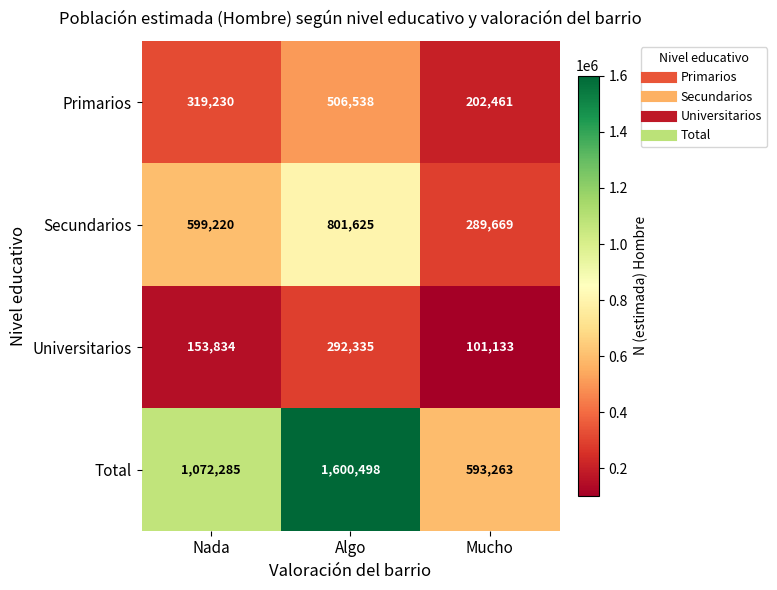

What is the difference between the highest and lowest values at Nada?

918451